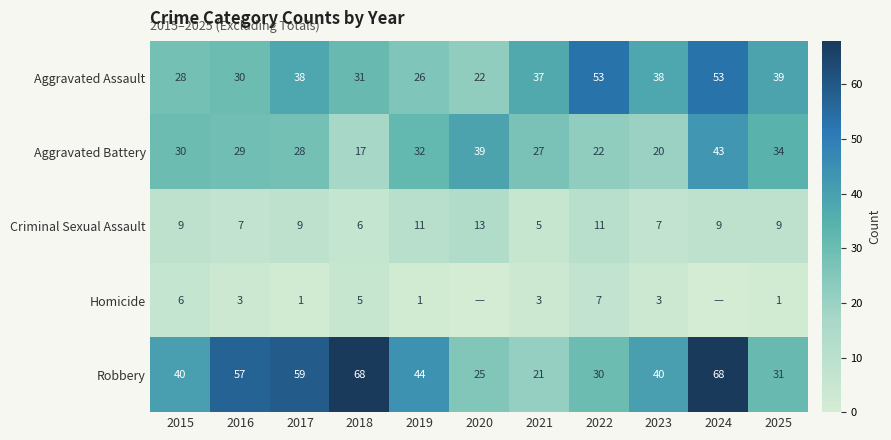

The value of Aggravated Battery at 2017 is 28. True or false?

True